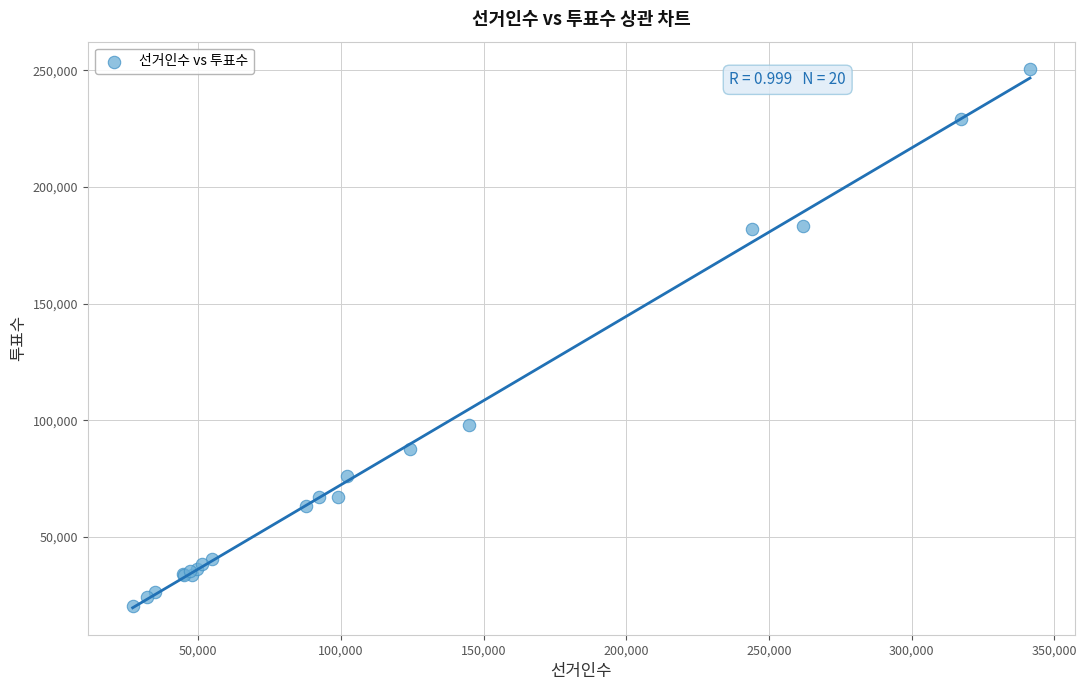

What Y value in the scatter plot is closest to 135638?

97835